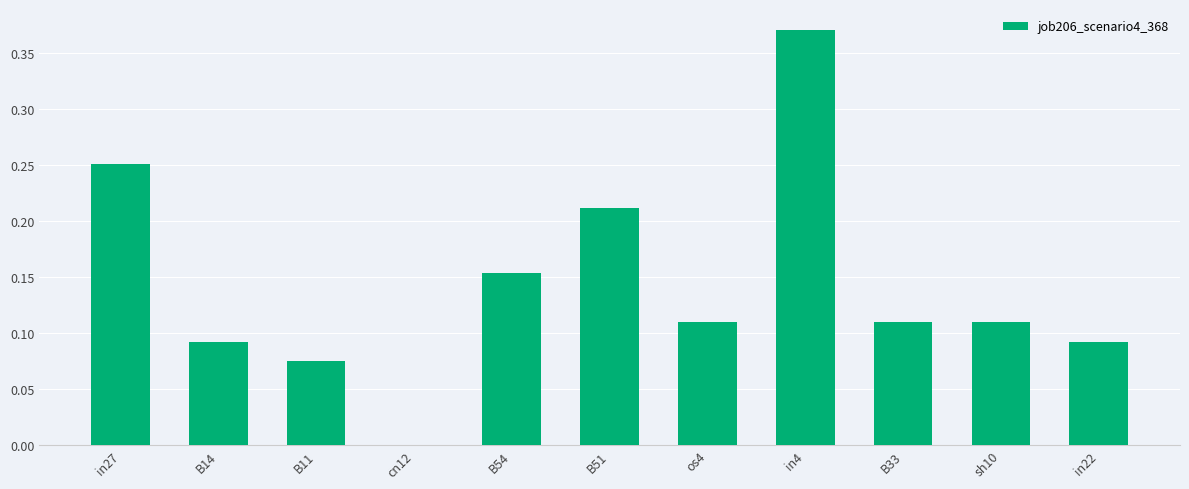

The chart shows a value of 0.0 at cn12. True or false?

True